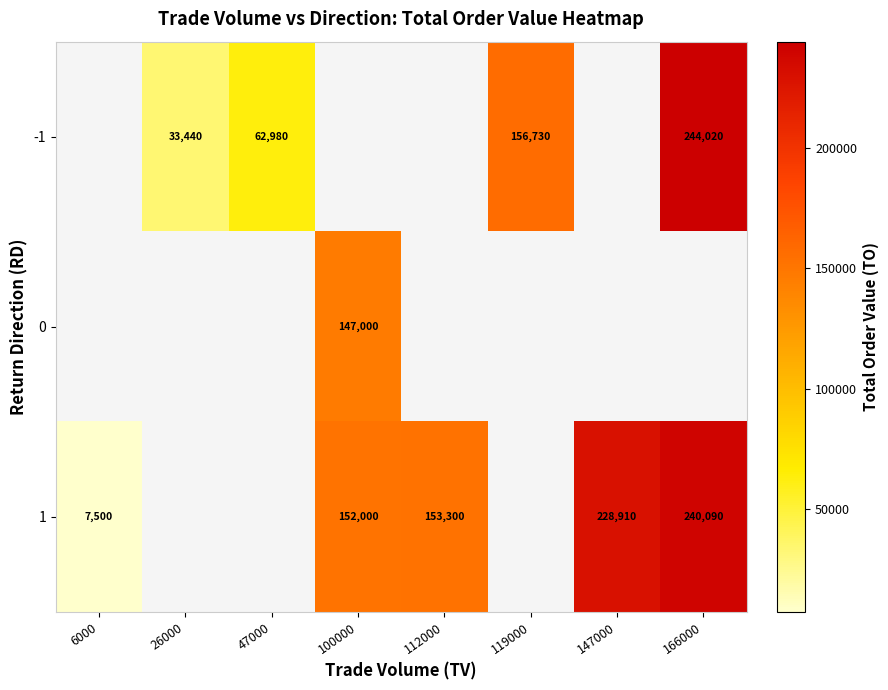

The value of -1 at 47000 is 108006.5. True or false?

False